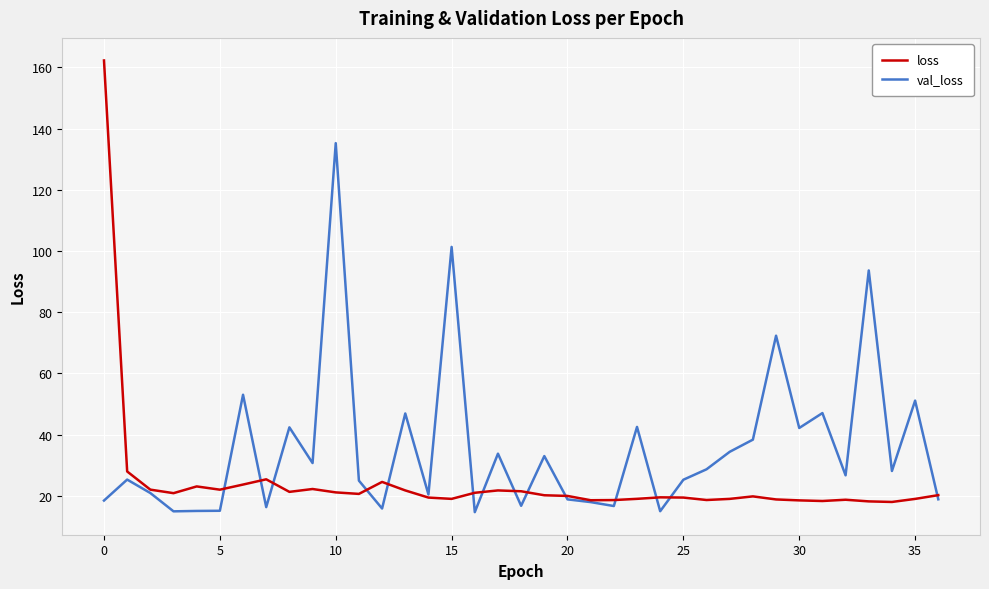

What is the greatest value displayed?

162.3